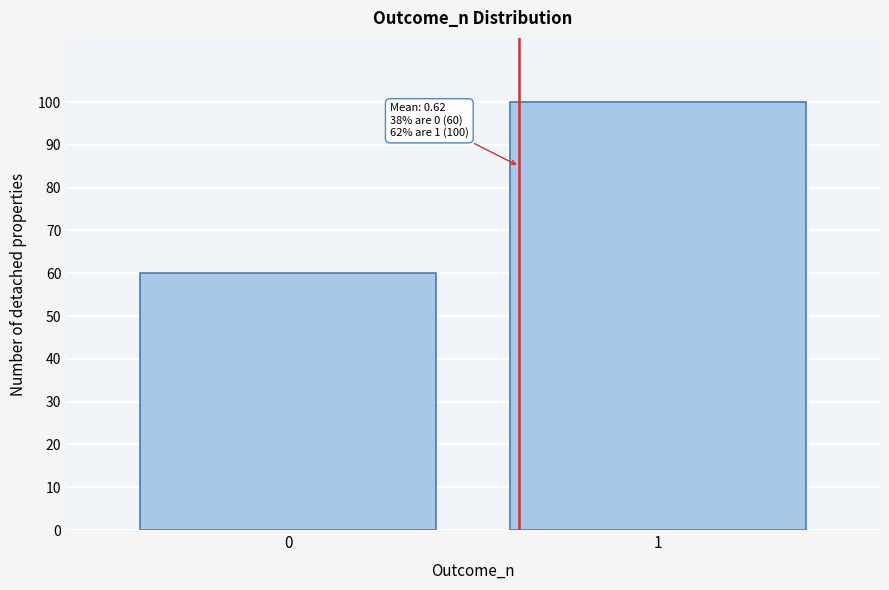

Reading left to right, transcribe all the data shown in this chart.

0=60	1=100